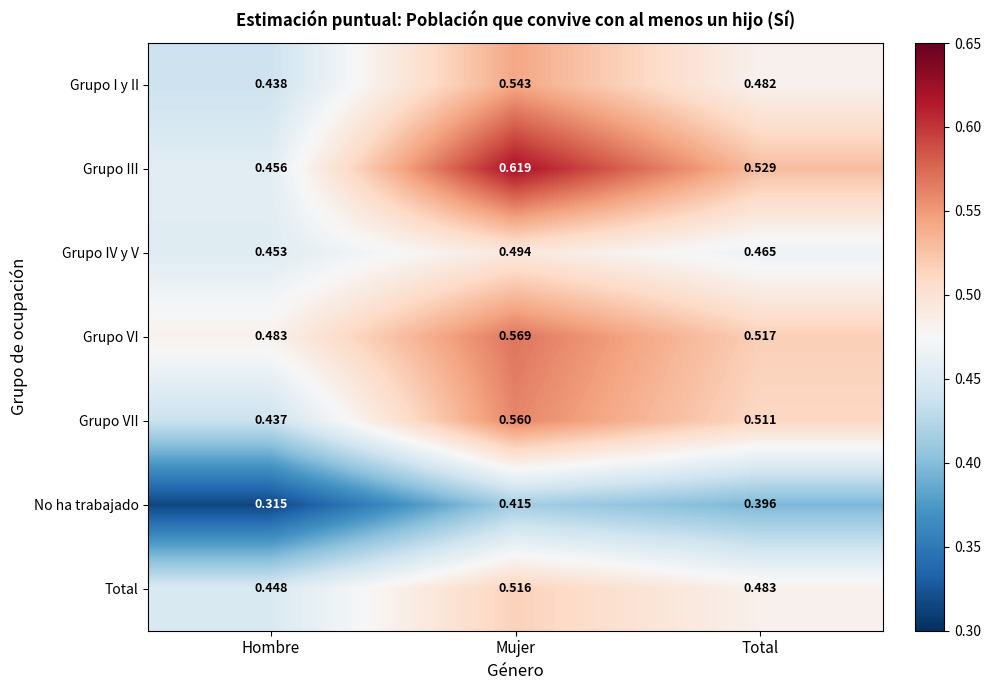

Rank the categories by Grupo VII value from highest to lowest.

Mujer, Total, Hombre